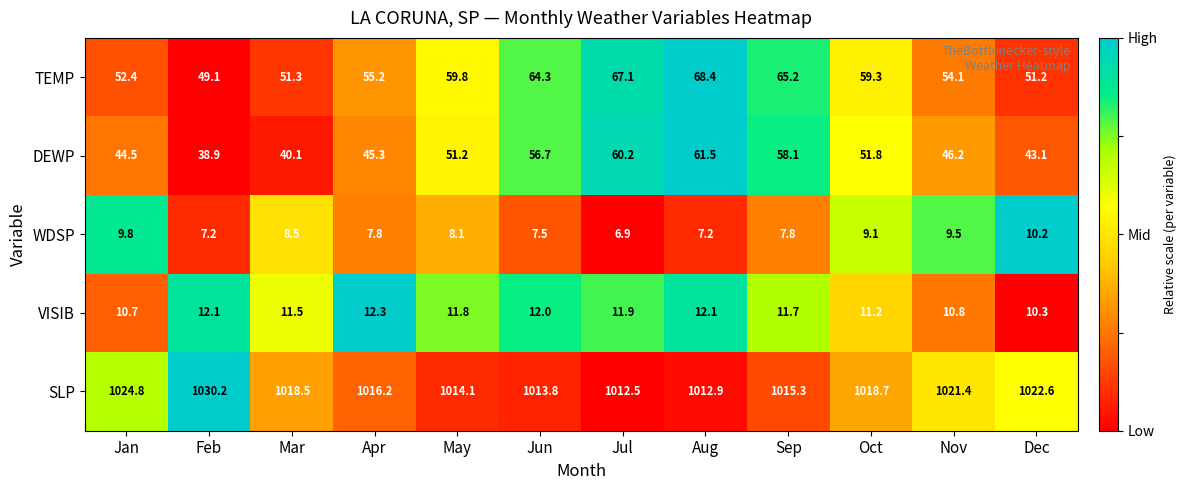

What is the maximum value shown in the chart?

1030.2